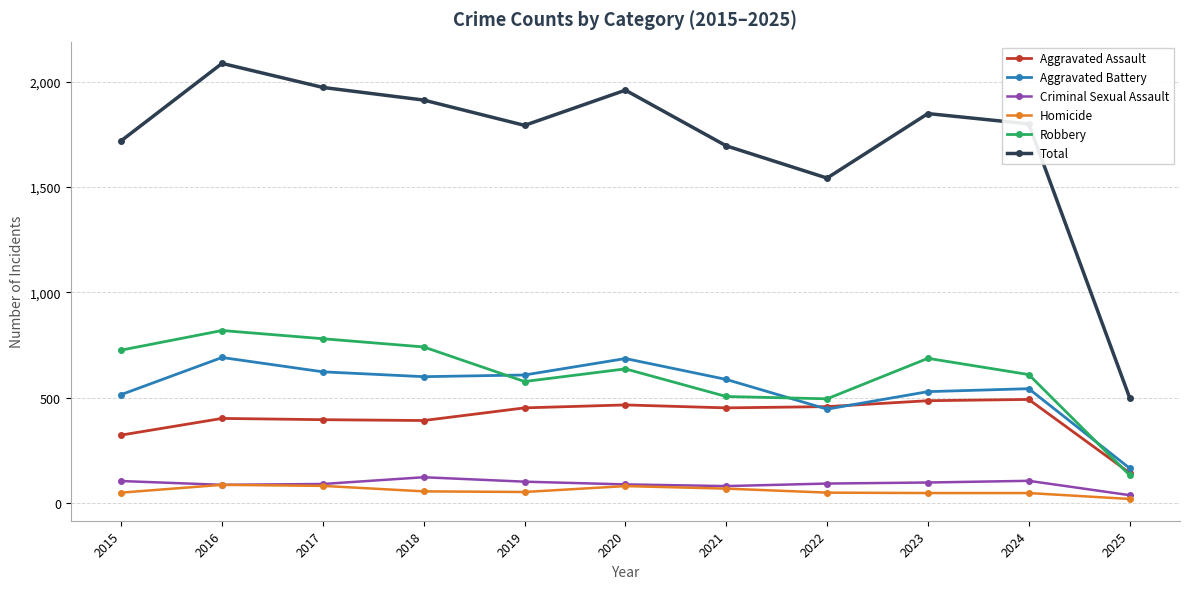

How many lines are shown in the chart?

6